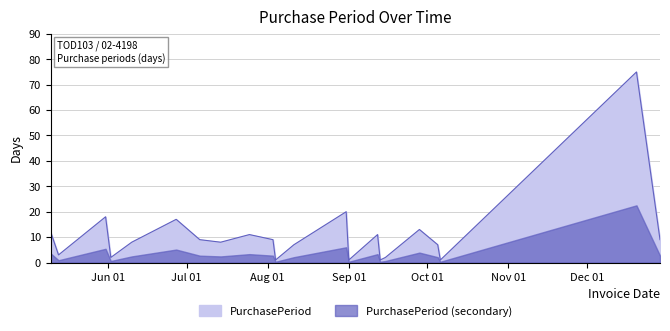

Reading left to right, list all the values displayed in this chart.

12	3	18	2	8	17	9	8	11	9	1	7	20	1	11	1	2	13	7	1	75	9